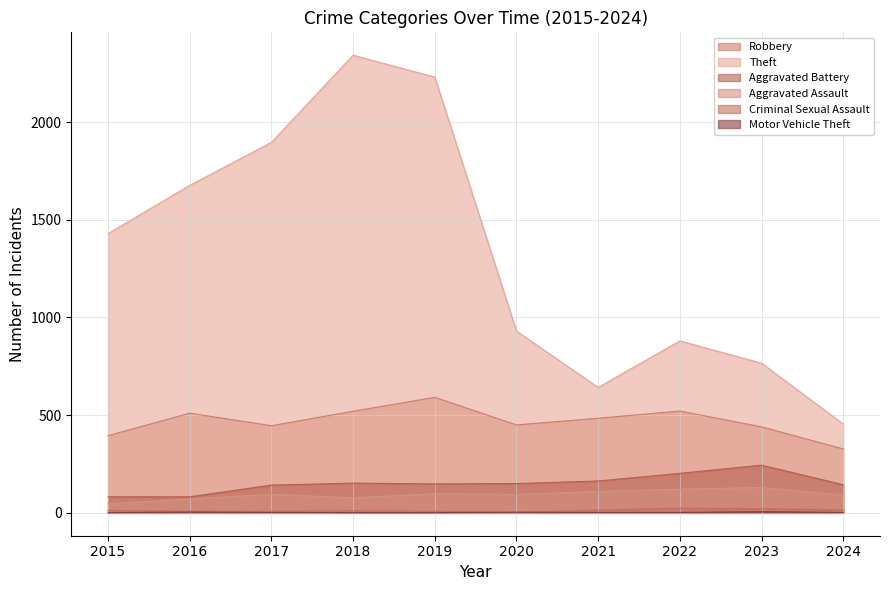

At which label does Robbery reach its peak?

2019